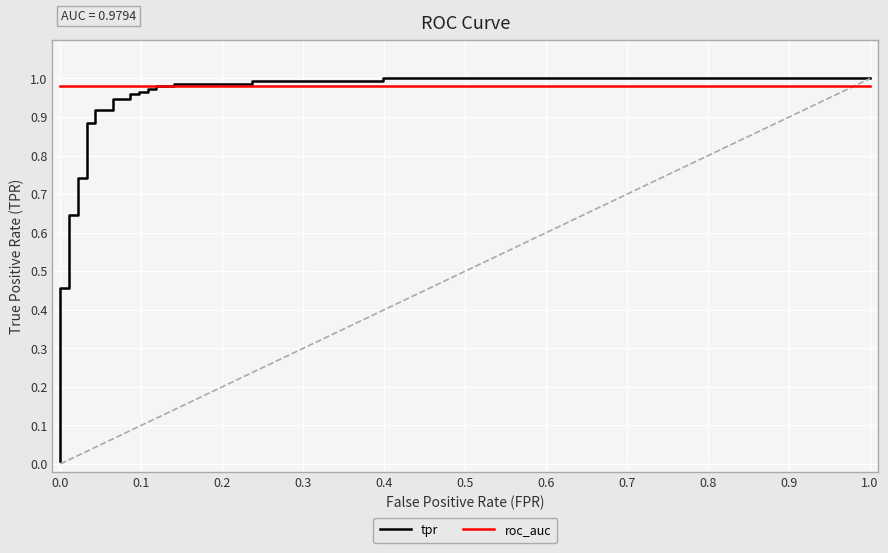

Rank the series by their maximum value, from lowest to highest.

roc_auc, tpr